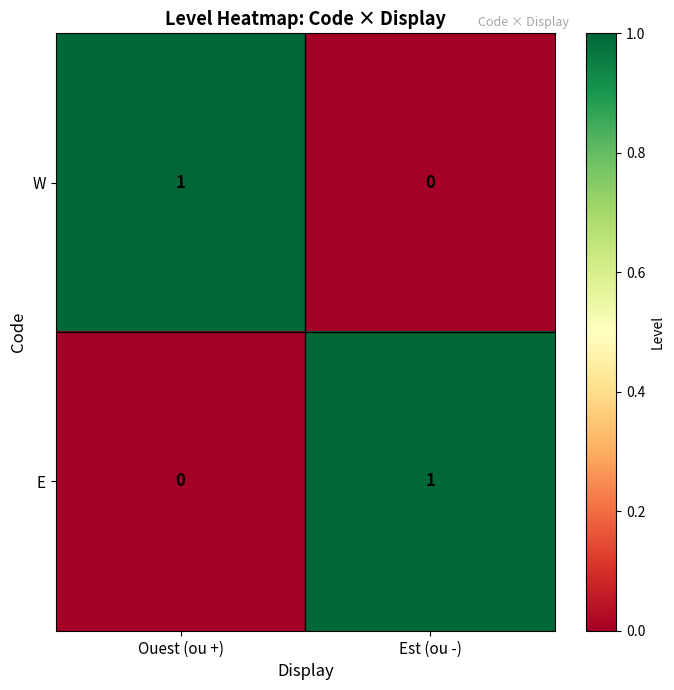

Which category has the highest value in the W series?

Ouest (ou +)